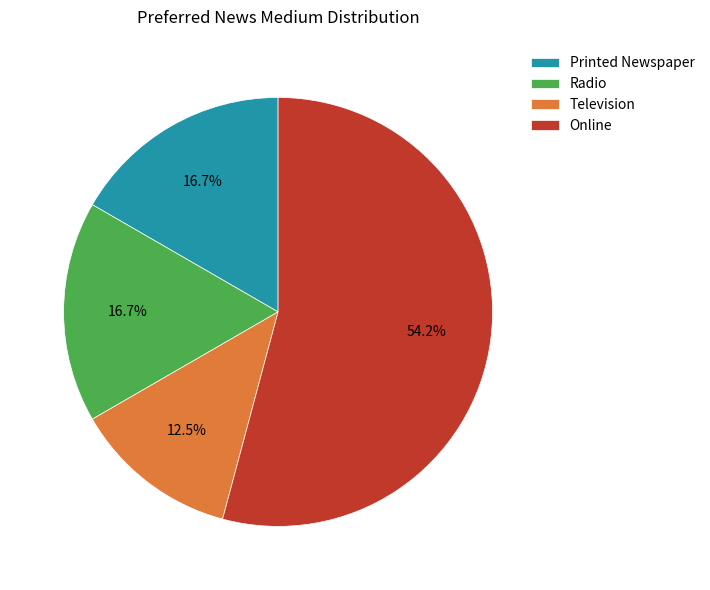

True or false: Online accounts for 54% of the total.

True